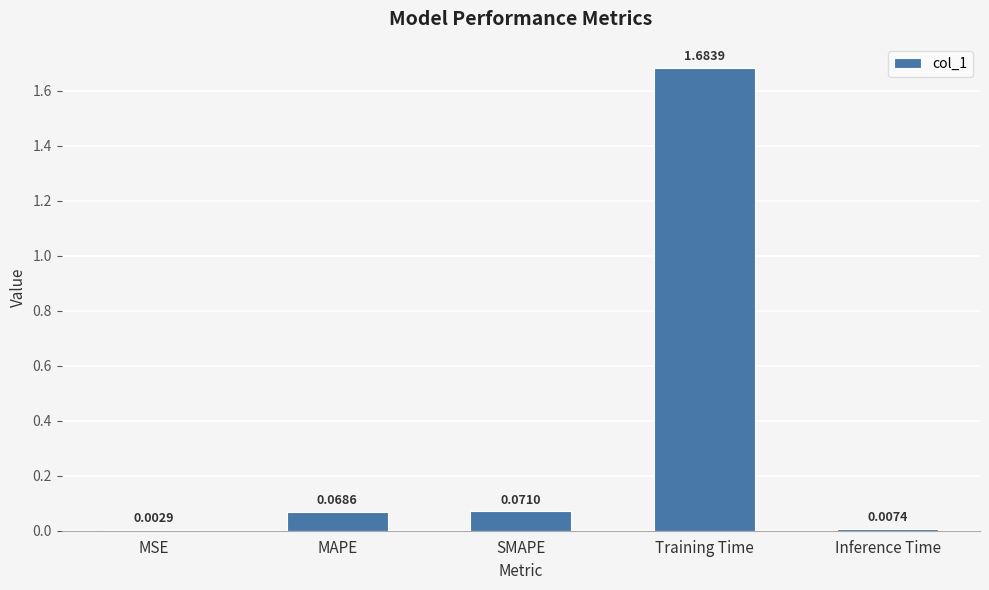

What is the sum of all values?

1.8